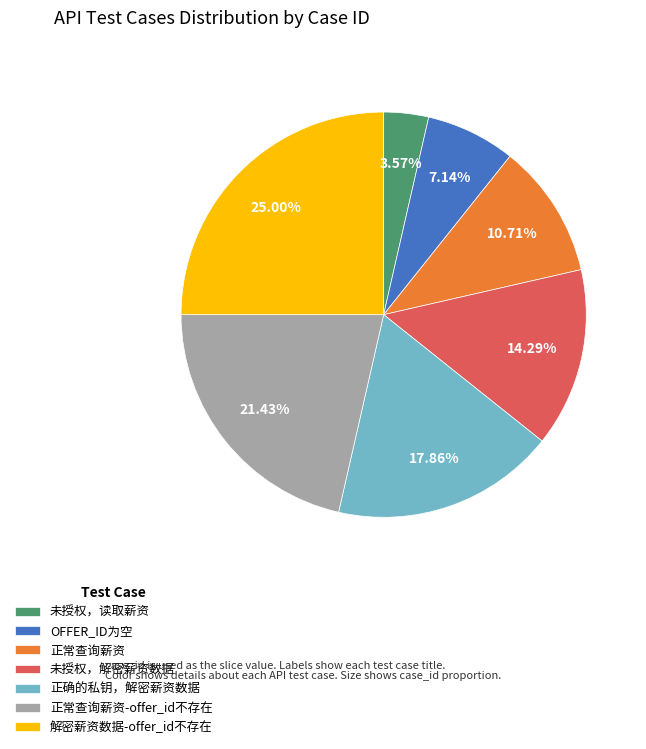

Approximately how many times larger is the value at 正常查询薪资-offer_id不存在 compared to 未授权，解密薪资数据?

1.5